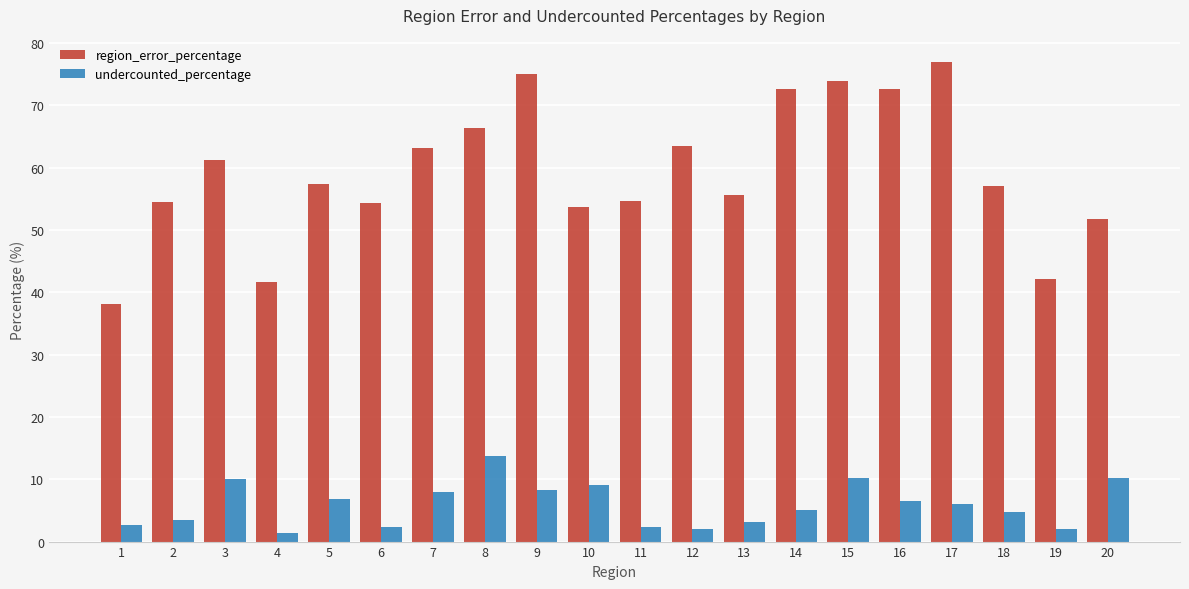

What is the average value of the undercounted_percentage series?

5.9